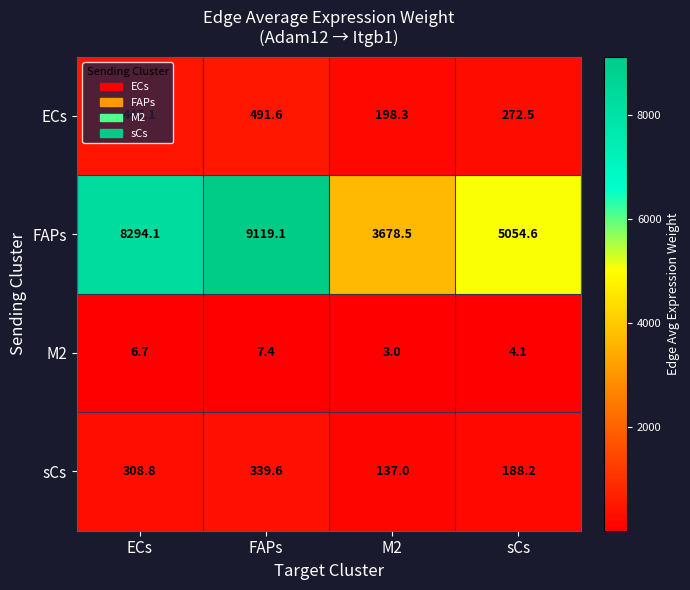

Rank the series at ECs from lowest to highest value.

M2, sCs, ECs, FAPs